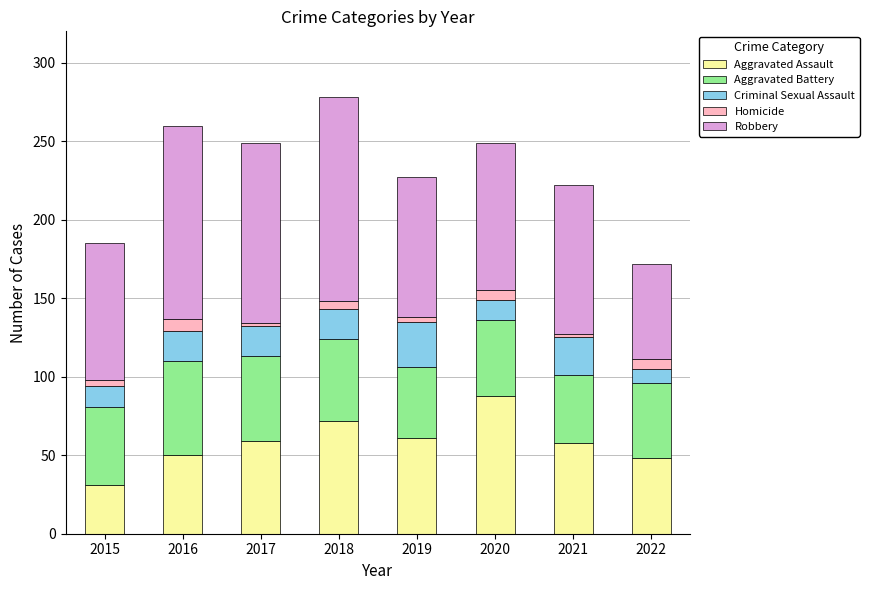

What is the average value of the Aggravated Assault series?

58